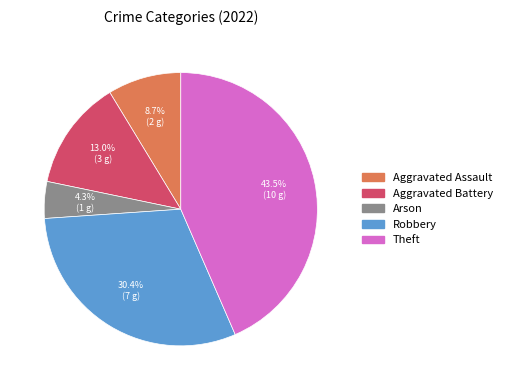

Is there any slice that represents more than half of the pie?

No